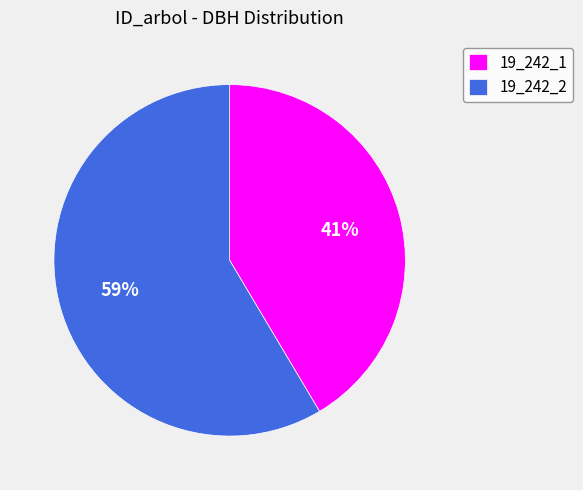

Does 19_242_2 represent more than half of the total?

Yes